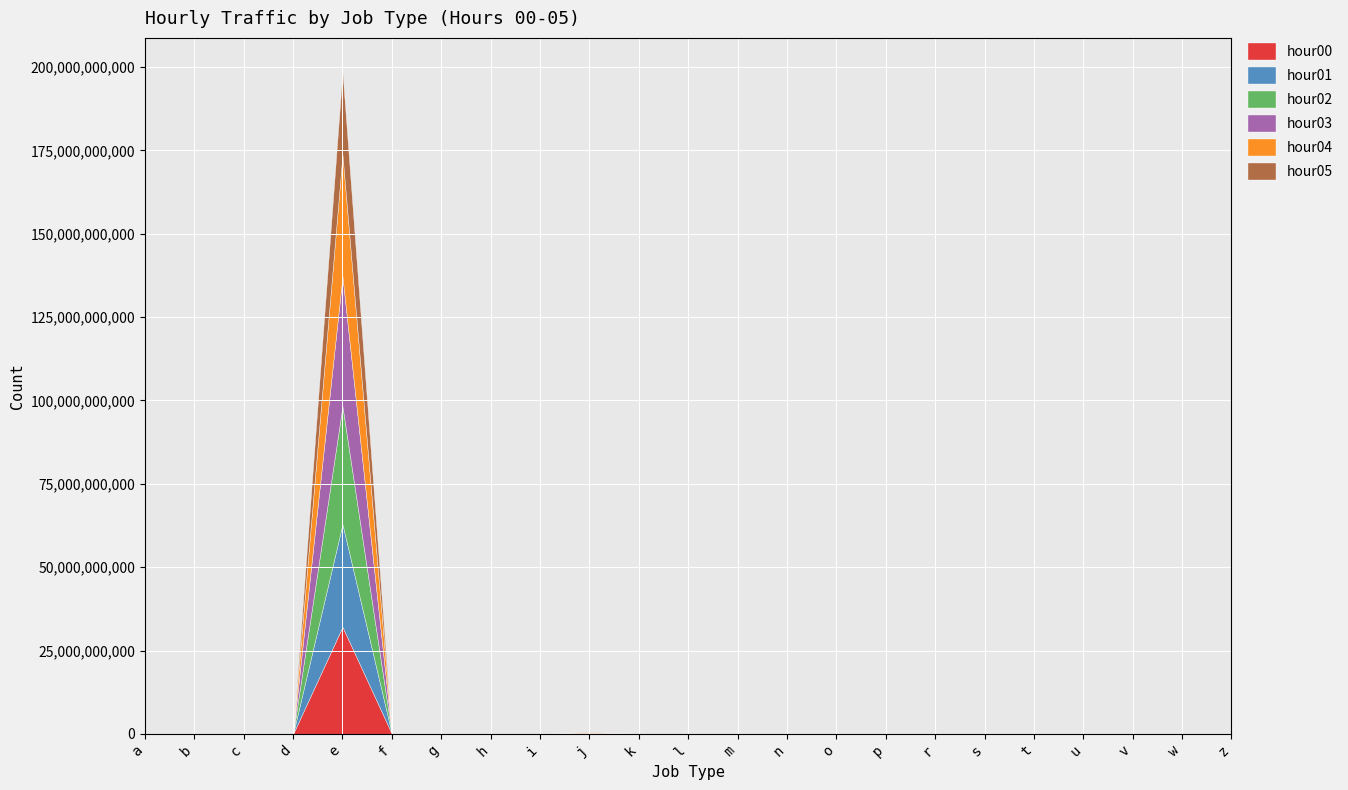

Is the value of hour04 at g greater than the value of hour01 at a?

No